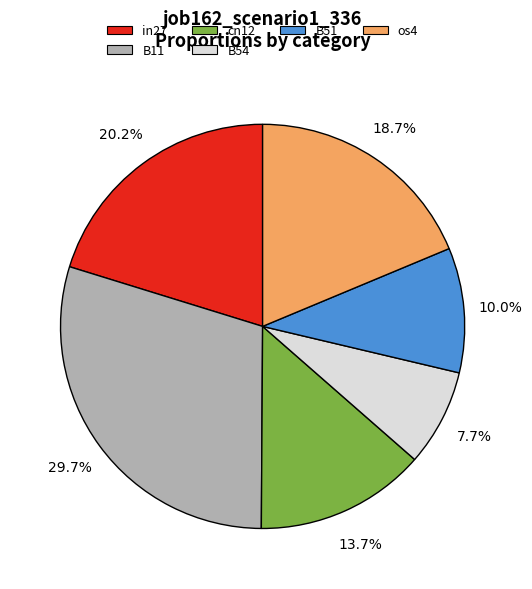

Is there a majority slice in this chart?

No